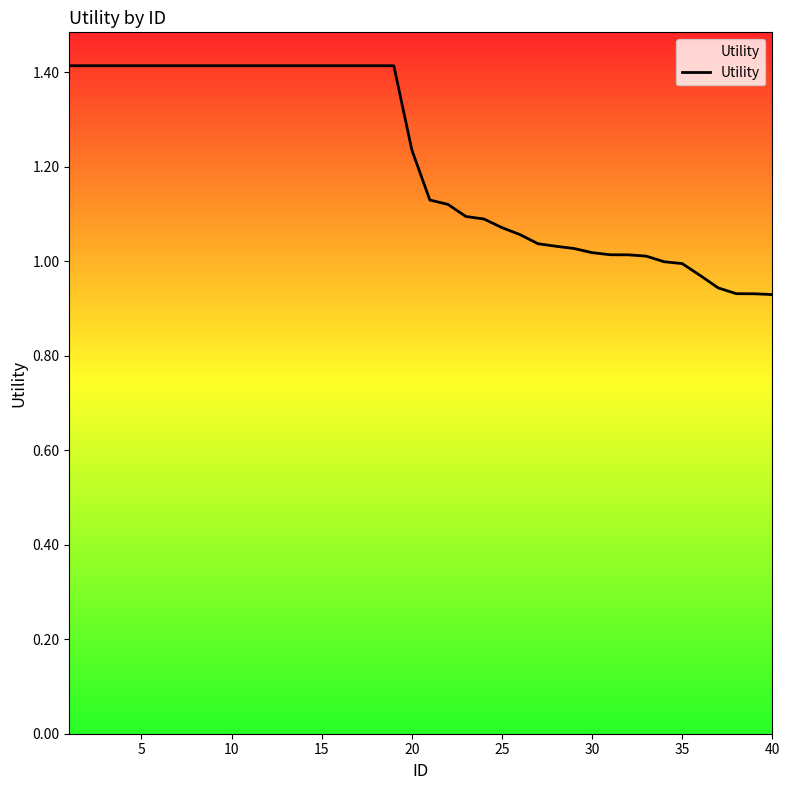

What is the difference between the maximum and minimum values?

0.5